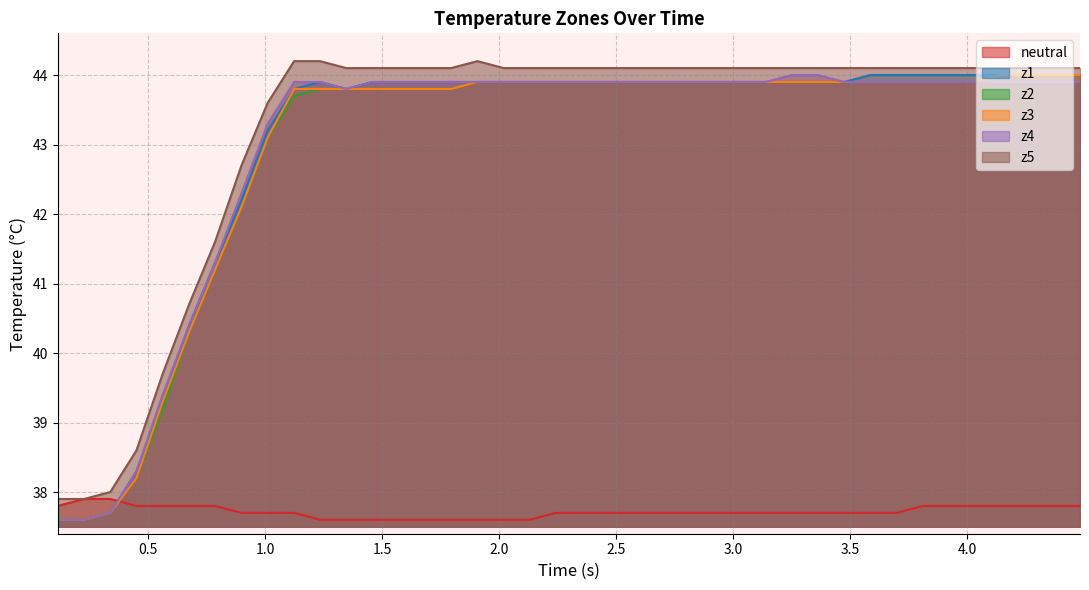

What is the maximum value shown in the chart?

44.2